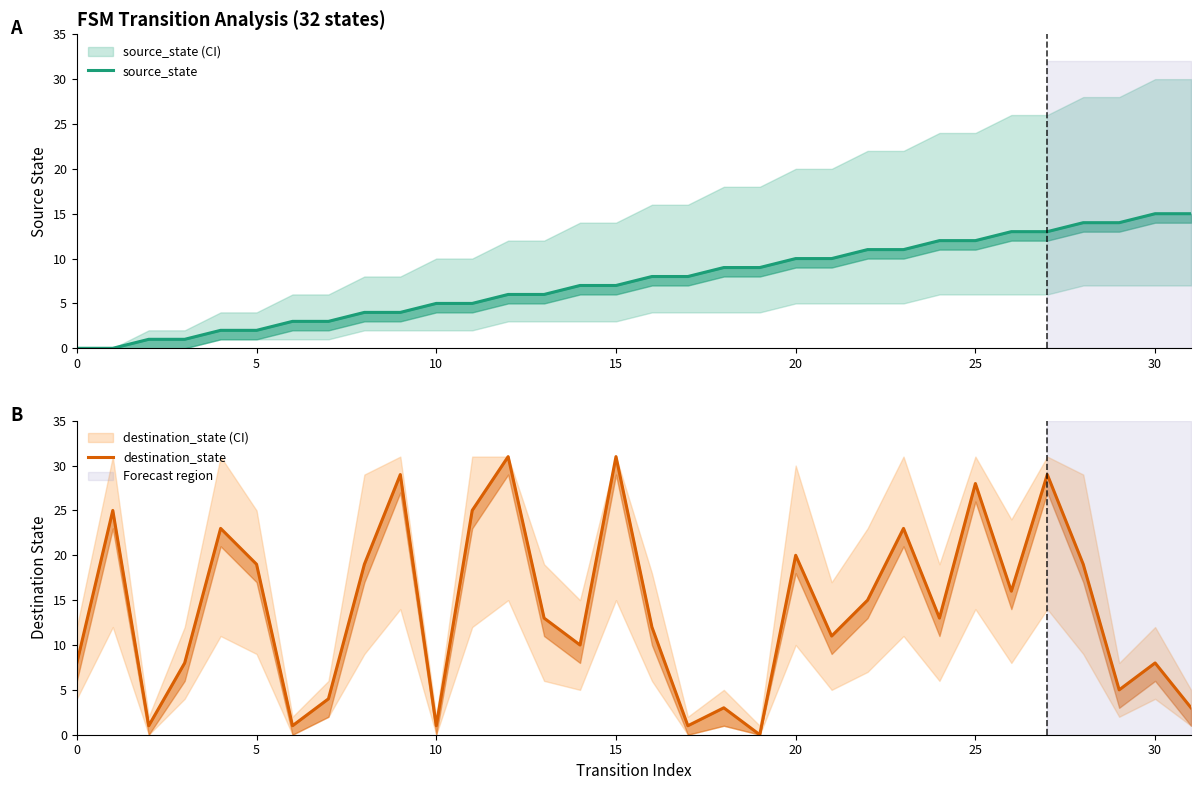

The value of source_state at 20 is 13. True or false?

False